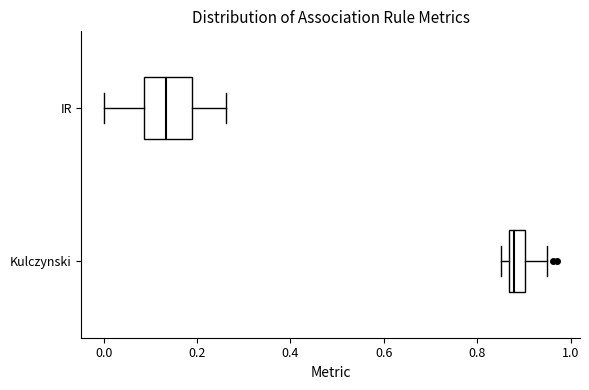

Reading bottom to top, transcribe this box plot: for each box, give where its median line is, the range the box spans, and where its two whiskers end, as read against the x-axis. The values are not printed on the chart, so give them approximately, as read against the axis.

Kulczynski: median 0.88, box 0.86 to 0.90, whiskers 0.86 (just left of the box's left edge) to 0.94
IR: median 0.14, box 0.08 to 0.18, whiskers 0.00 to 0.26